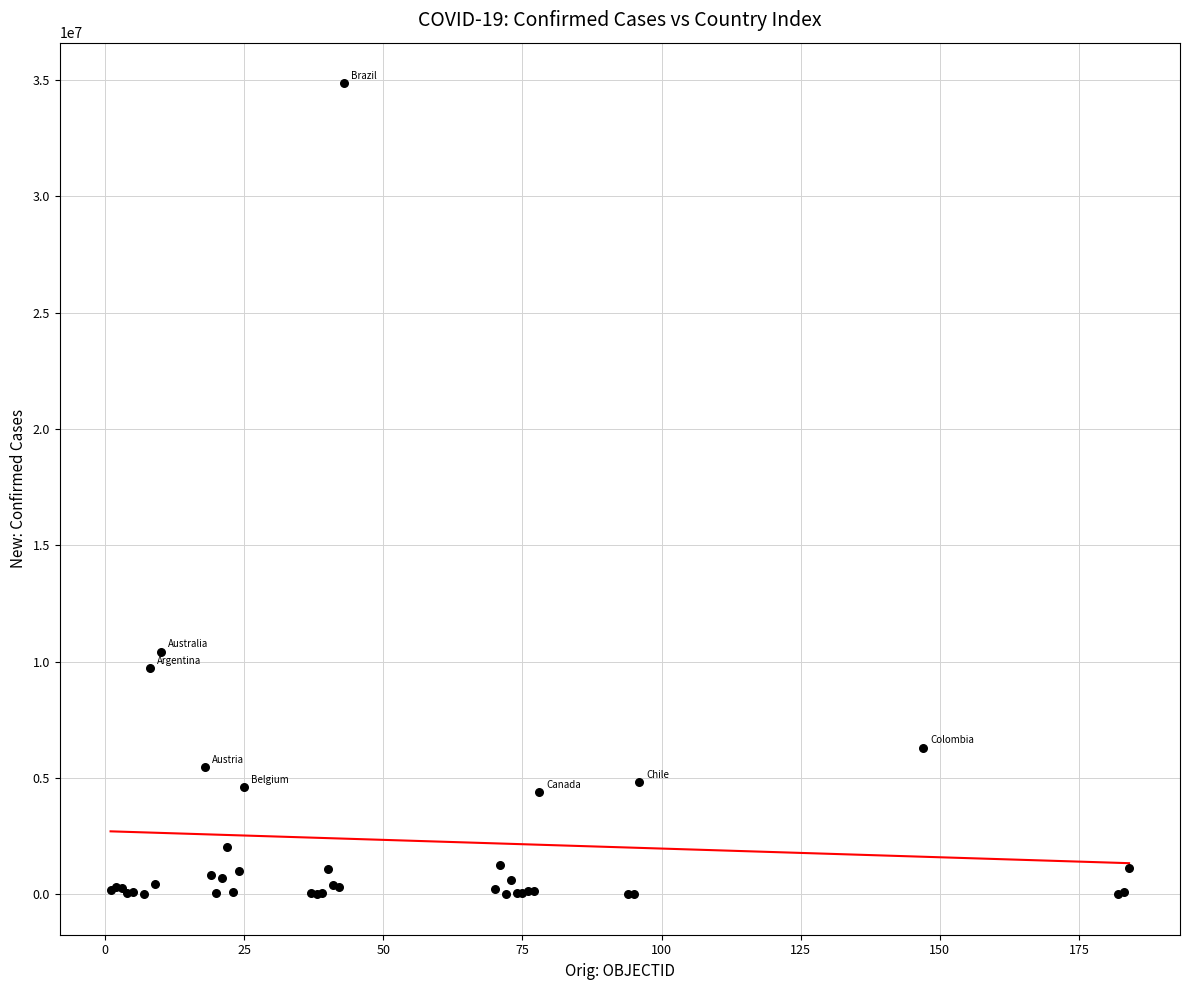

What Y value in the scatter plot is closest to 17431561?

10429996